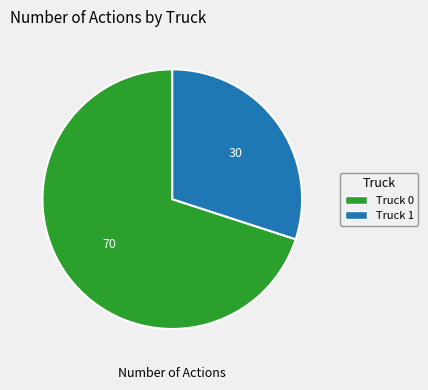

Which category has the smallest portion of the pie?

Truck 1